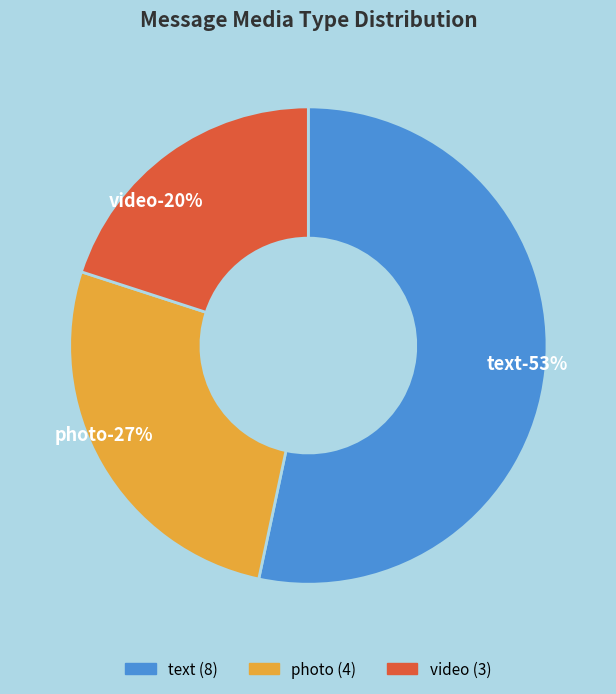

What is the smallest slice in the pie chart?

video